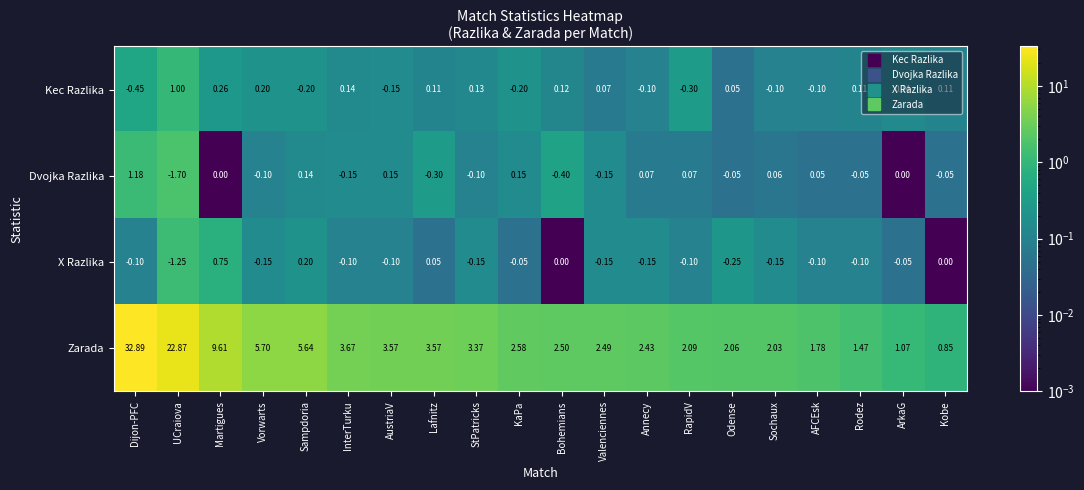

Rank the series at AustriaV from lowest to highest value.

Kec Razlika, X Razlika, Dvojka Razlika, Zarada